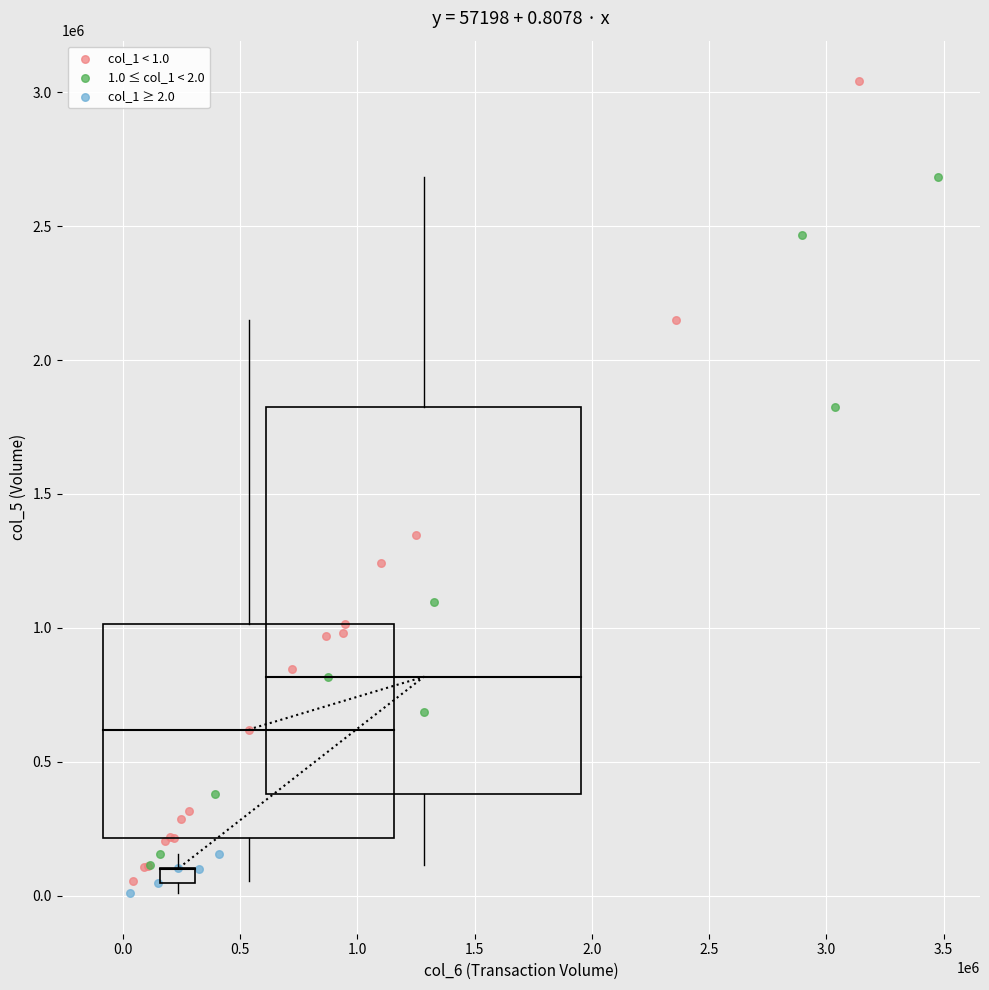

Which series contains the highest Y value?

col_1 < 1.0